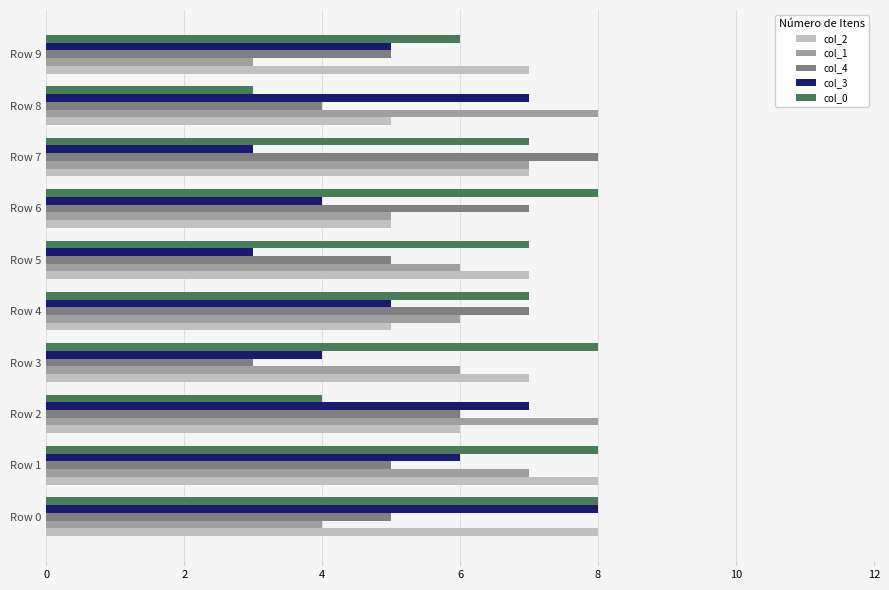

Count the col_1 values in the range 5 to 7.

6